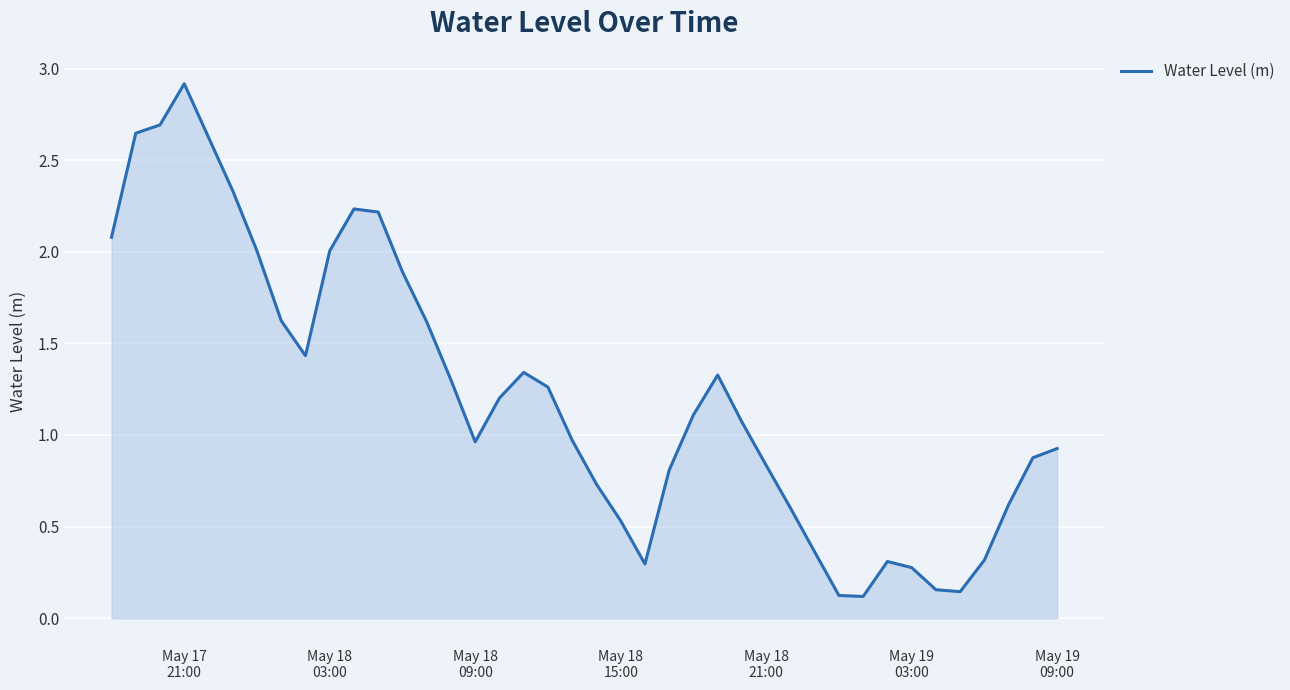

How many interior local valleys (lower than both neighbors) does the data have?

5